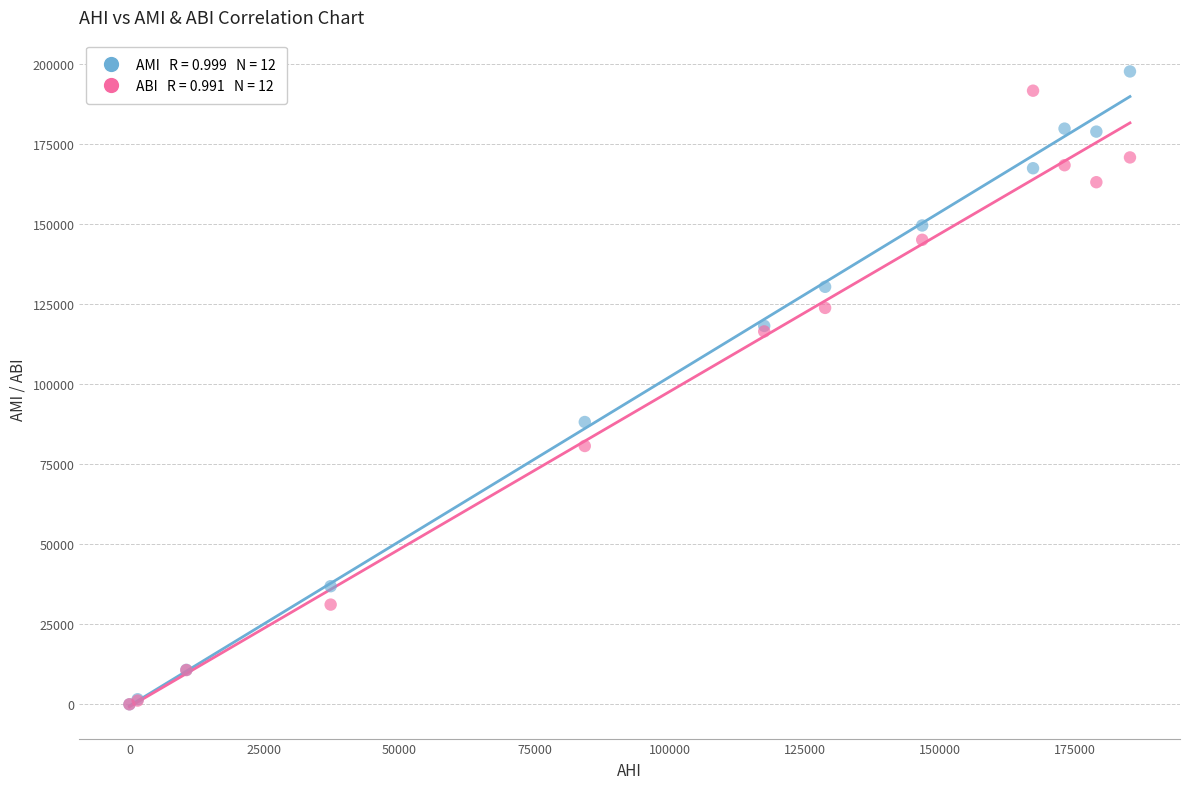

Across all series, what Y value is closest to 98868?

88197